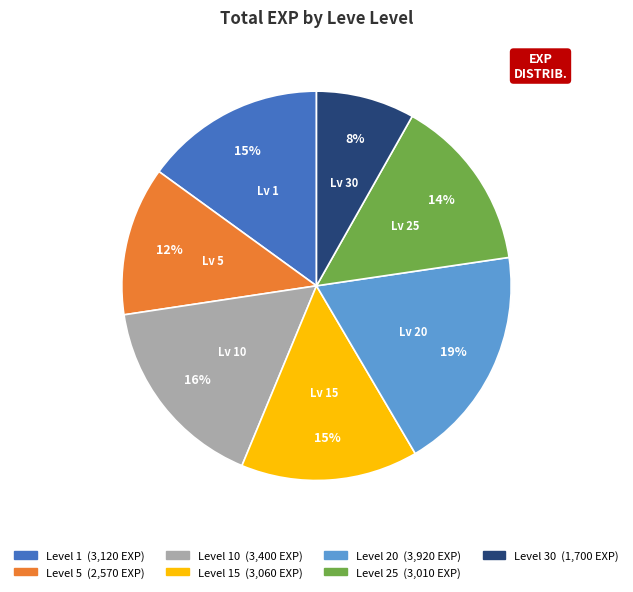

Count the number of slices in the pie.

7